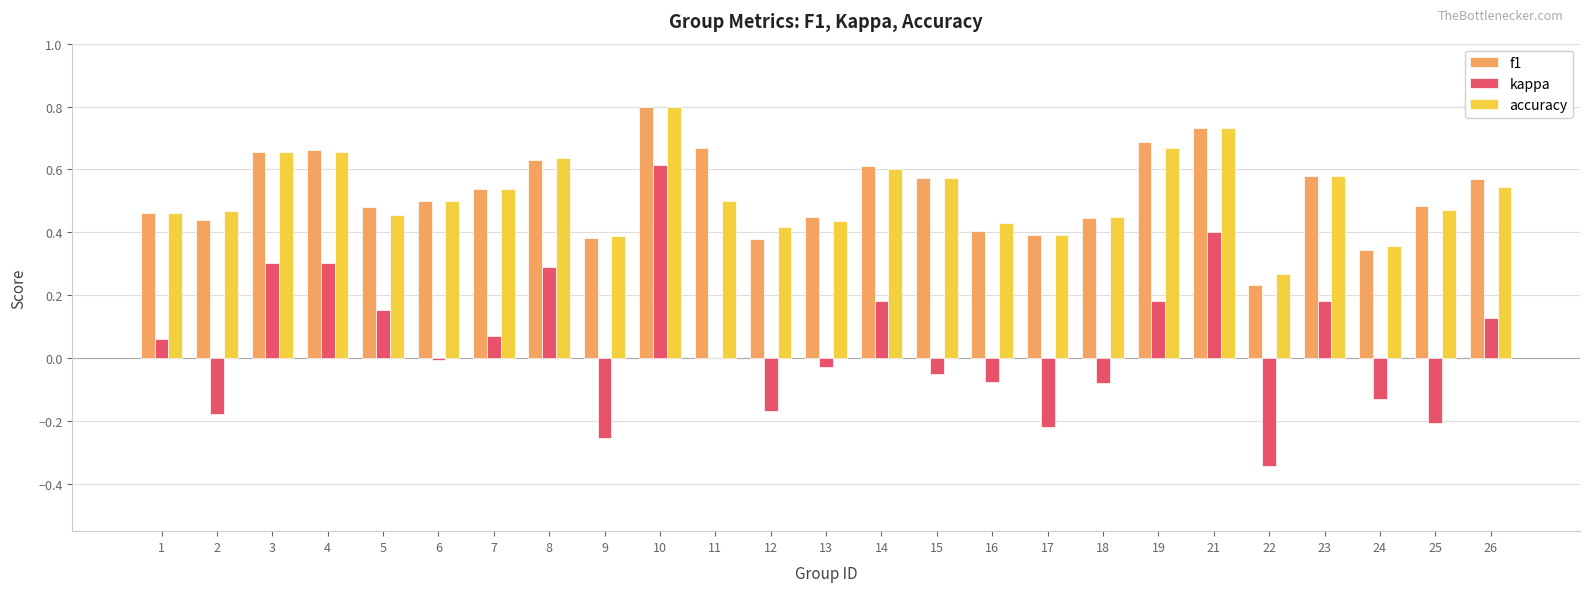

Is it true that f1 equals 0.3 at 24?

True